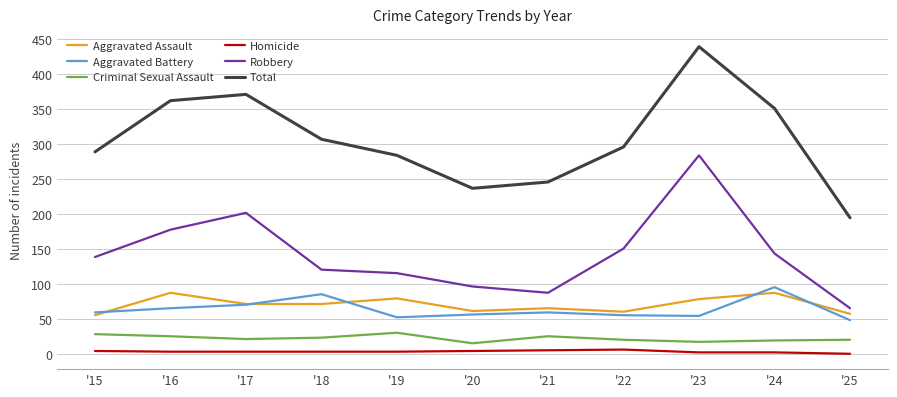

At which label is Total closest to 317?

'18